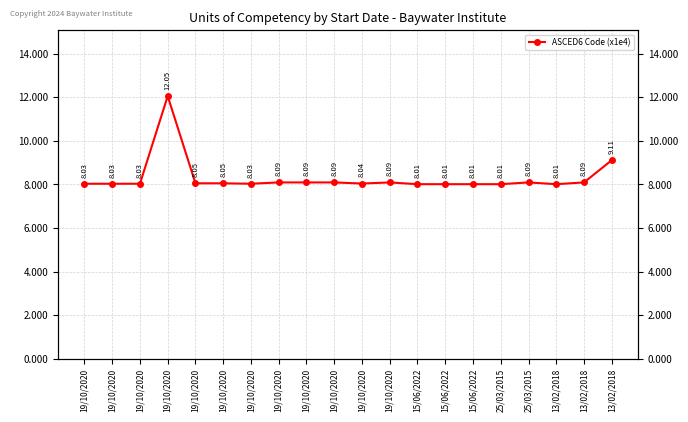

Does the chart have visible grid lines?

Yes